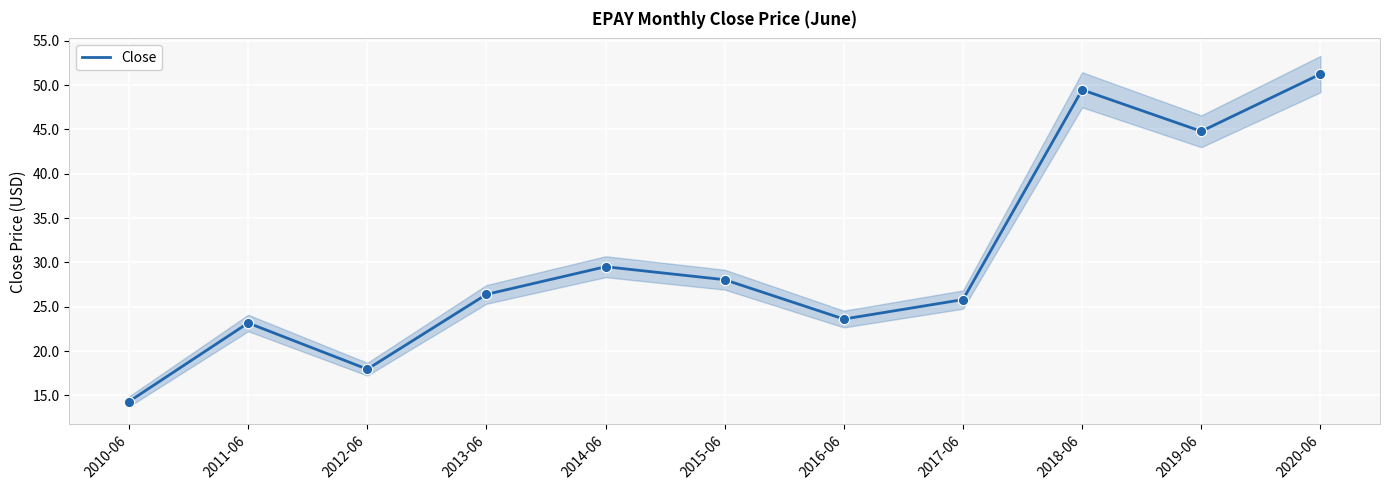

What is the change in value from 2014-06 to 2015-06?

-1.5